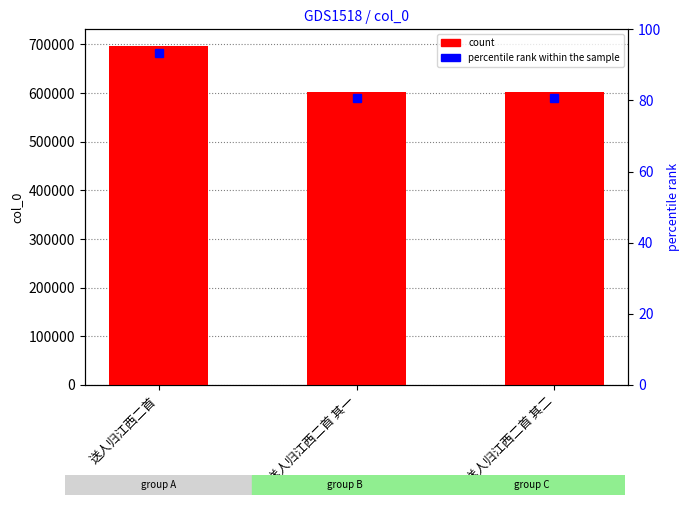

List the labels in order of value, largest first.

送人归江西二首, 送人归江西二首 其二, 送人归江西二首 其一